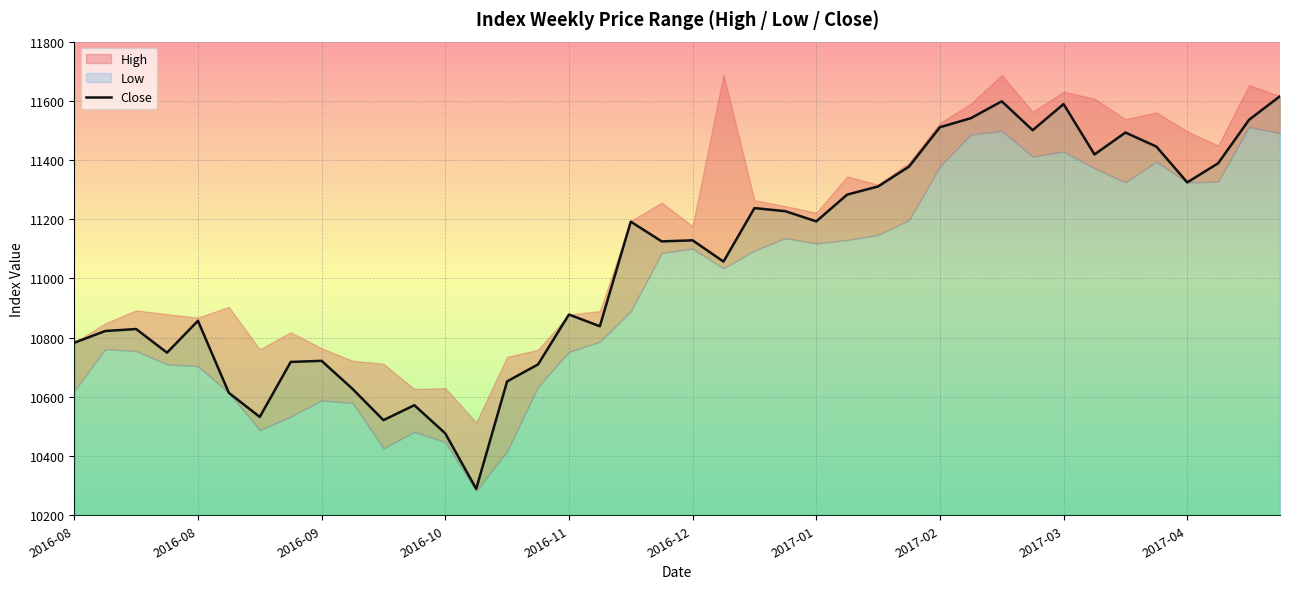

At which label does the data first exceed 11128?

18